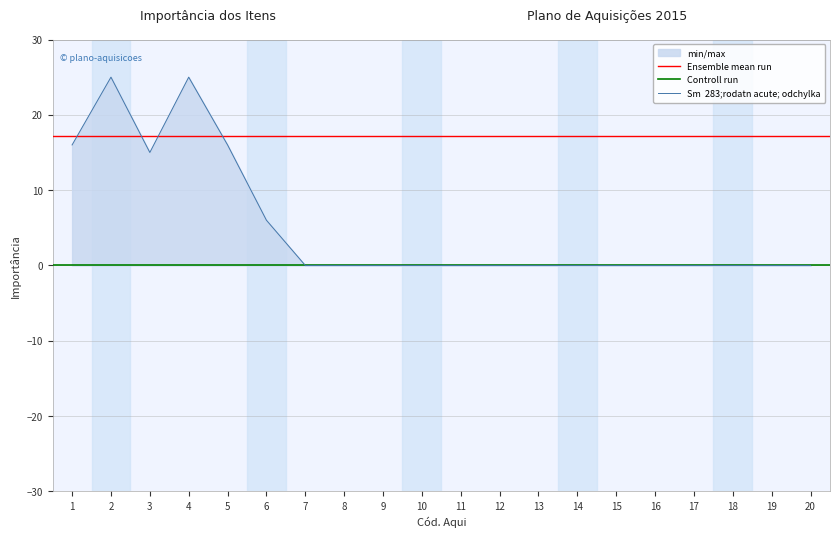

Read the value at 2.

25